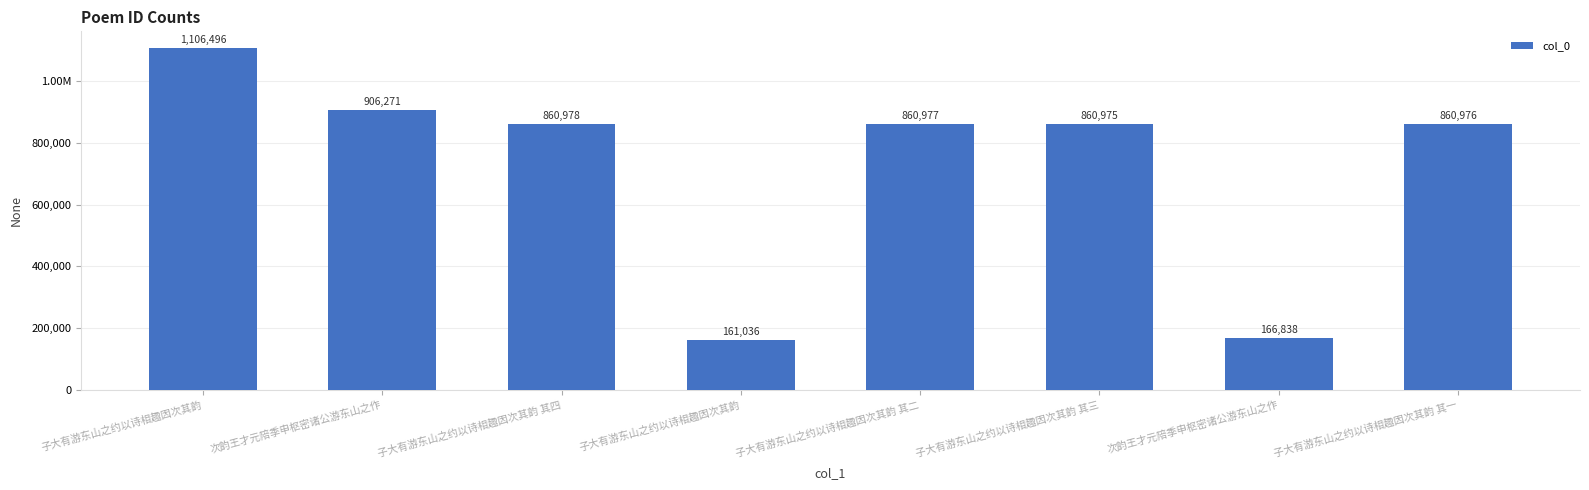

What is the change in value from 次韵王才元陪季申枢密诸公游东山之作 to 次韵王才元陪季申枢密诸公游东山之作?

-739433